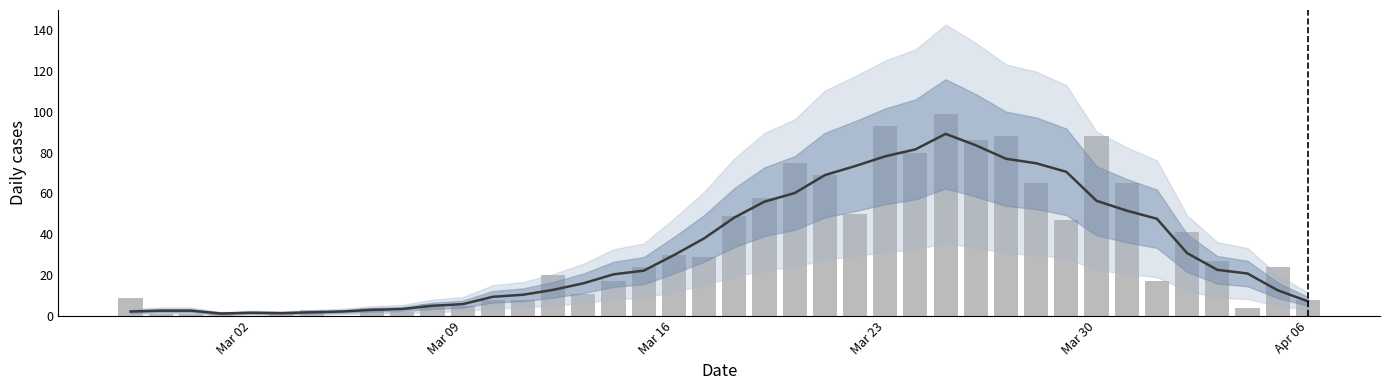

True or false: the data shows 14 at Mar 02.

False